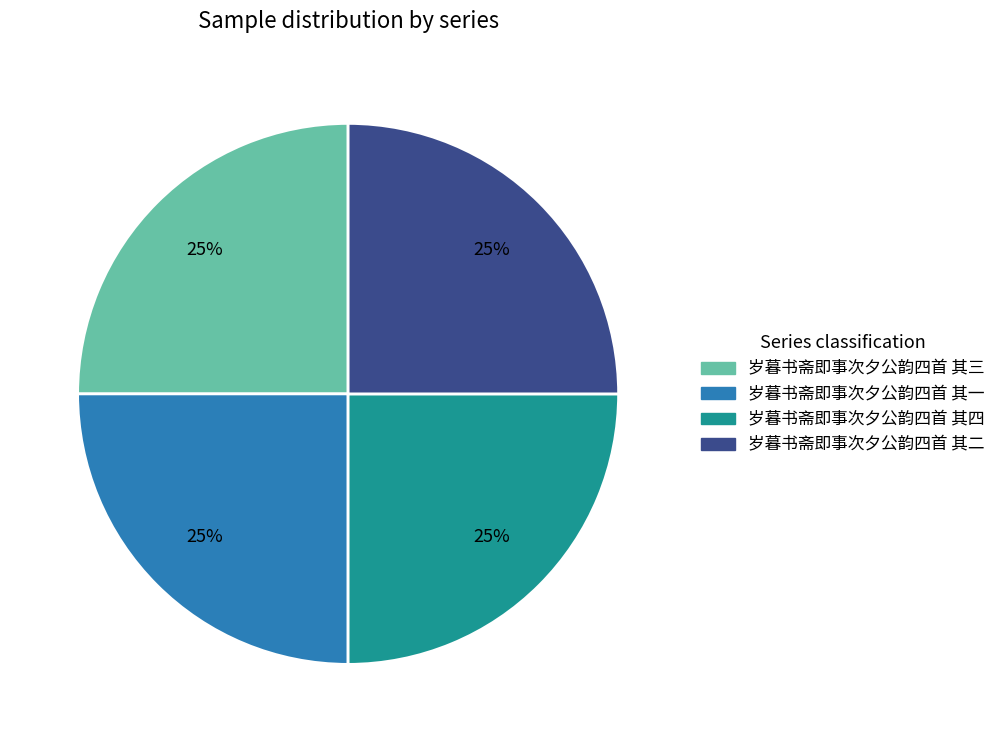

What is the ratio of the value at 岁暮书斋即事次夕公韵四首 其三 to the value at 岁暮书斋即事次夕公韵四首 其二?

1.0